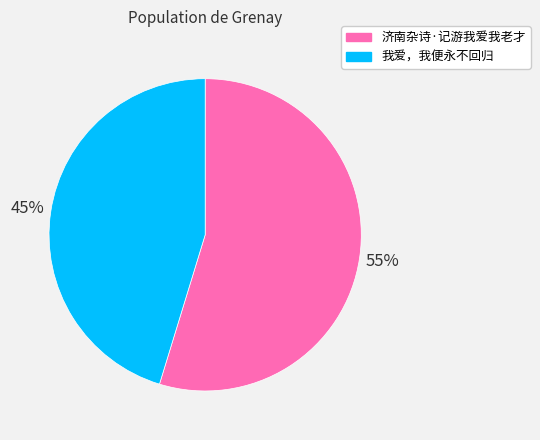

What percentage is the 我爱，我便永不回归 slice, to the nearest percent?

45%